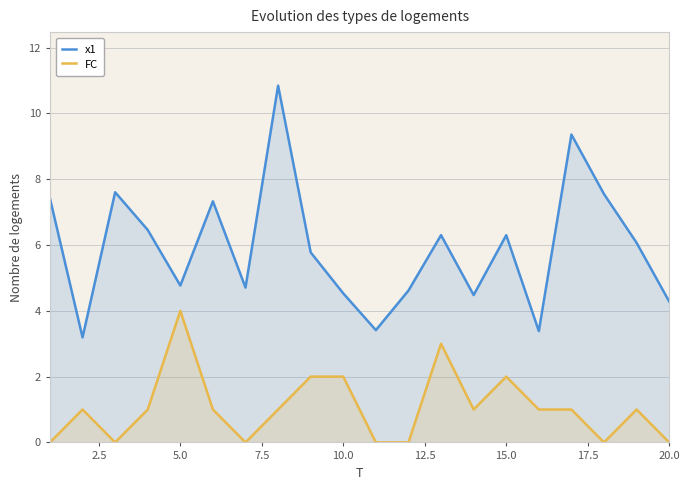

True or false: x1 and FC cross at least once.

False